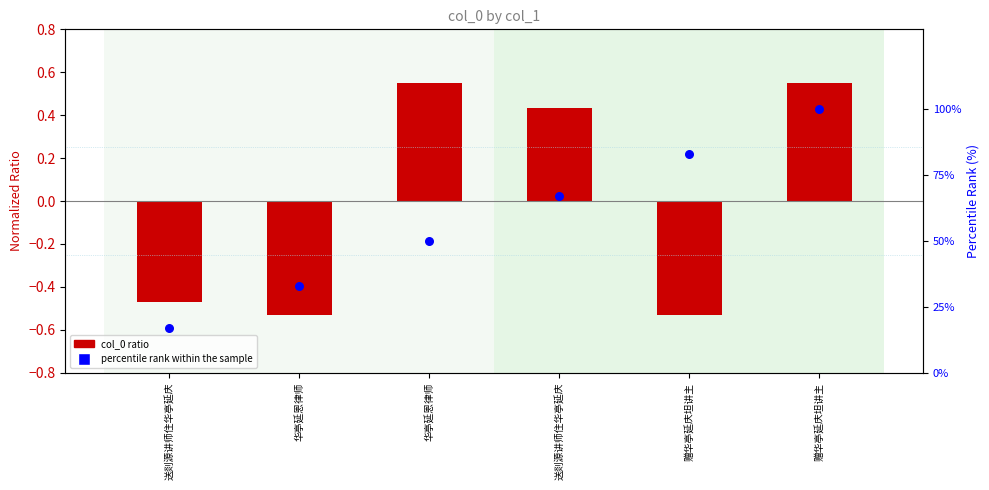

What are all the series names shown in the legend?

col_0 ratio, percentile rank within the sample